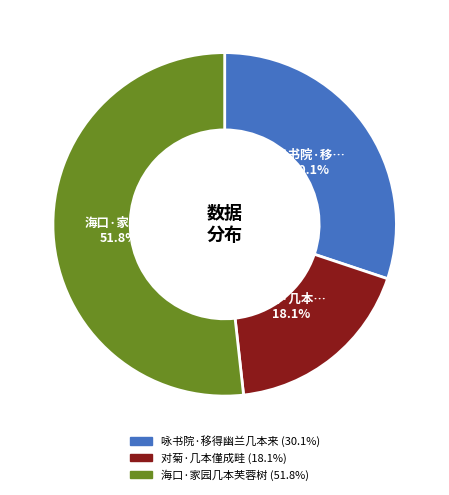

Which has a higher value, 对菊·几本僅成畦 or 海口·家园几本芙蓉树?

海口·家园几本芙蓉树